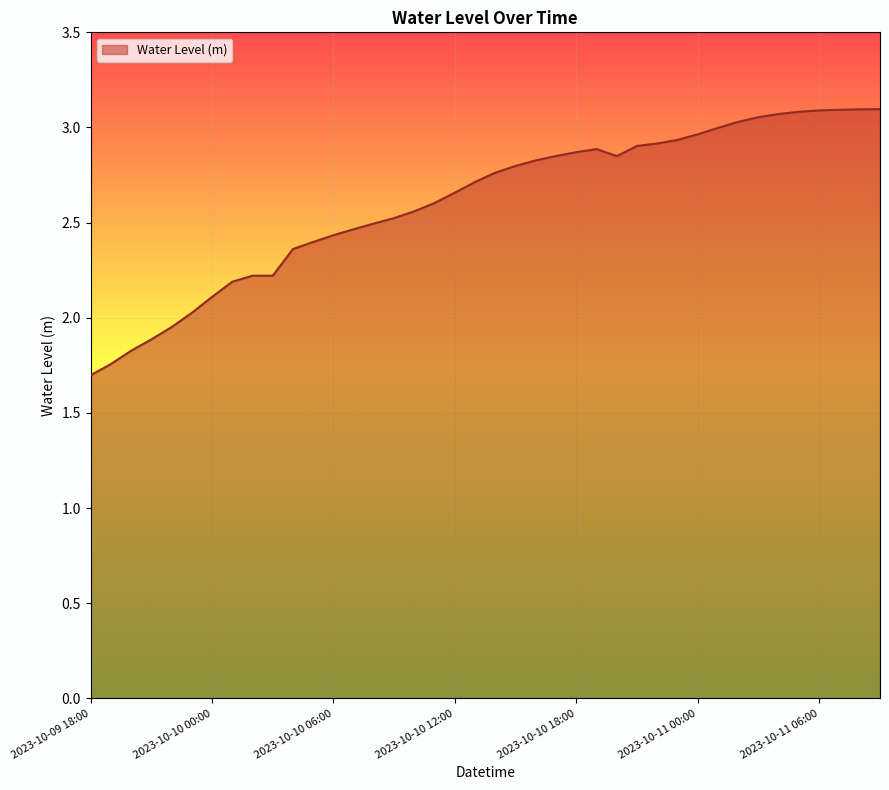

What is the difference between the maximum and minimum values?

1.4